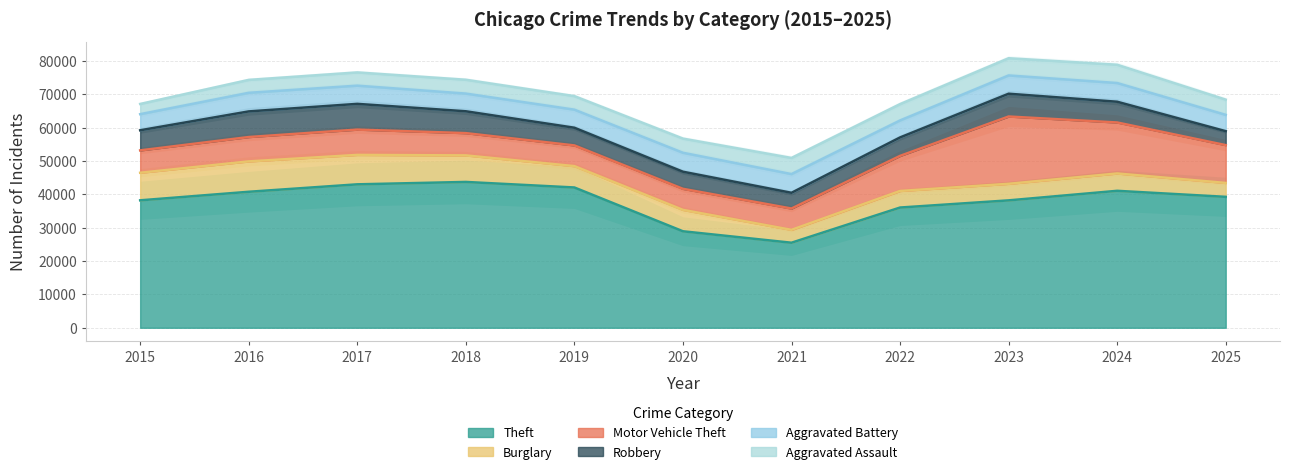

True or false: Burglary and Aggravated Battery cross at least once.

True